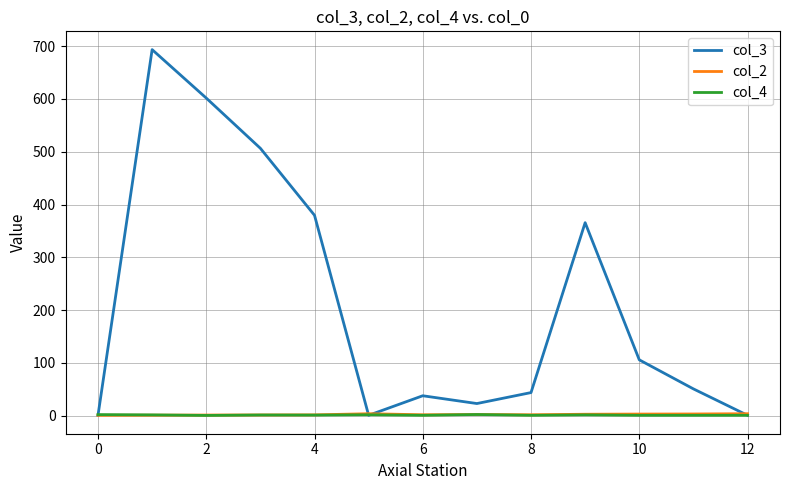

What is the difference between the second highest and second lowest values in the col_4 series?

1.3